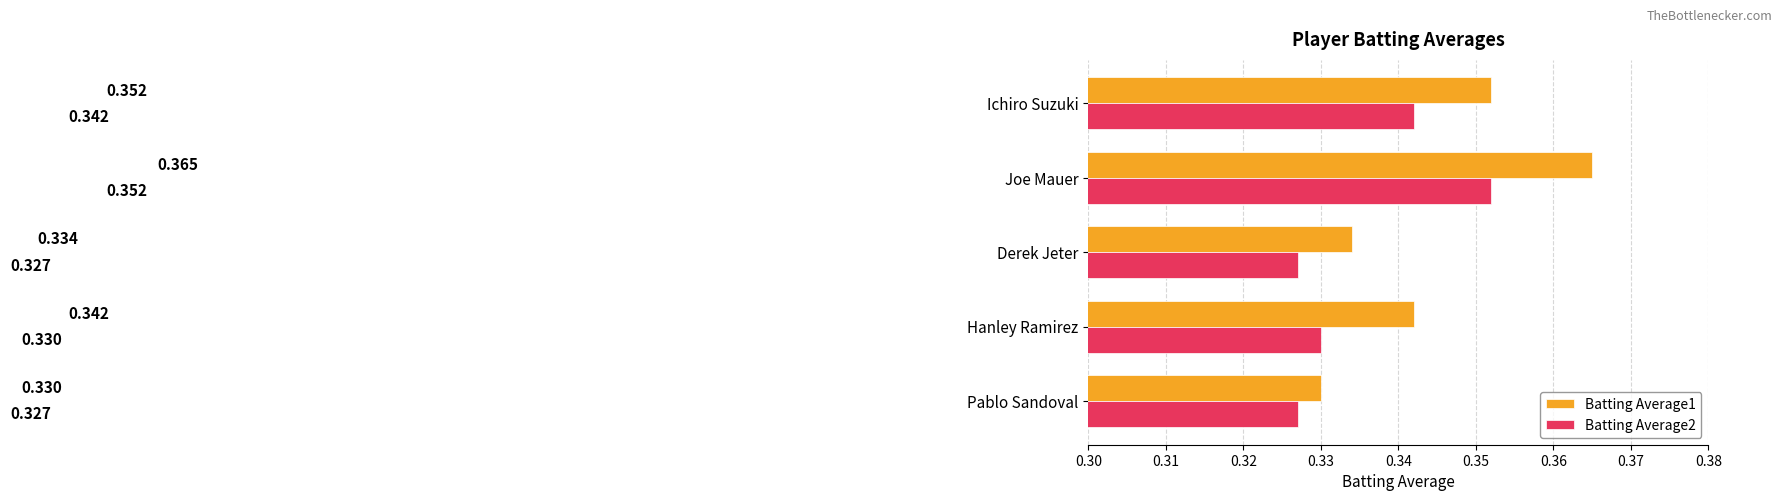

Rank the categories by Batting Average1 value from lowest to highest.

Pablo Sandoval, Derek Jeter, Hanley Ramirez, Ichiro Suzuki, Joe Mauer